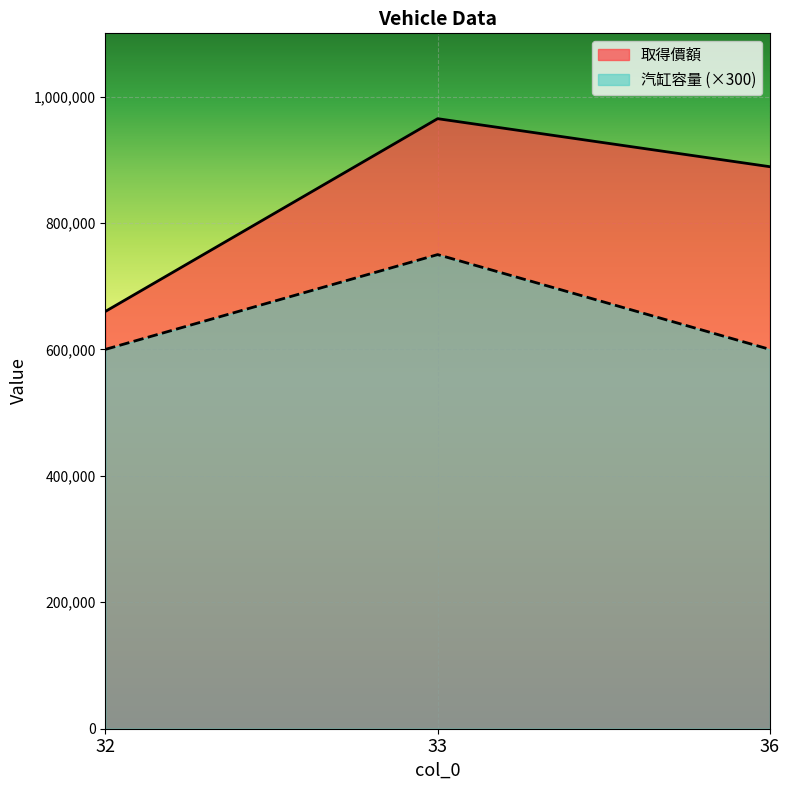

What is the maximum value for 汽缸容量?

750000